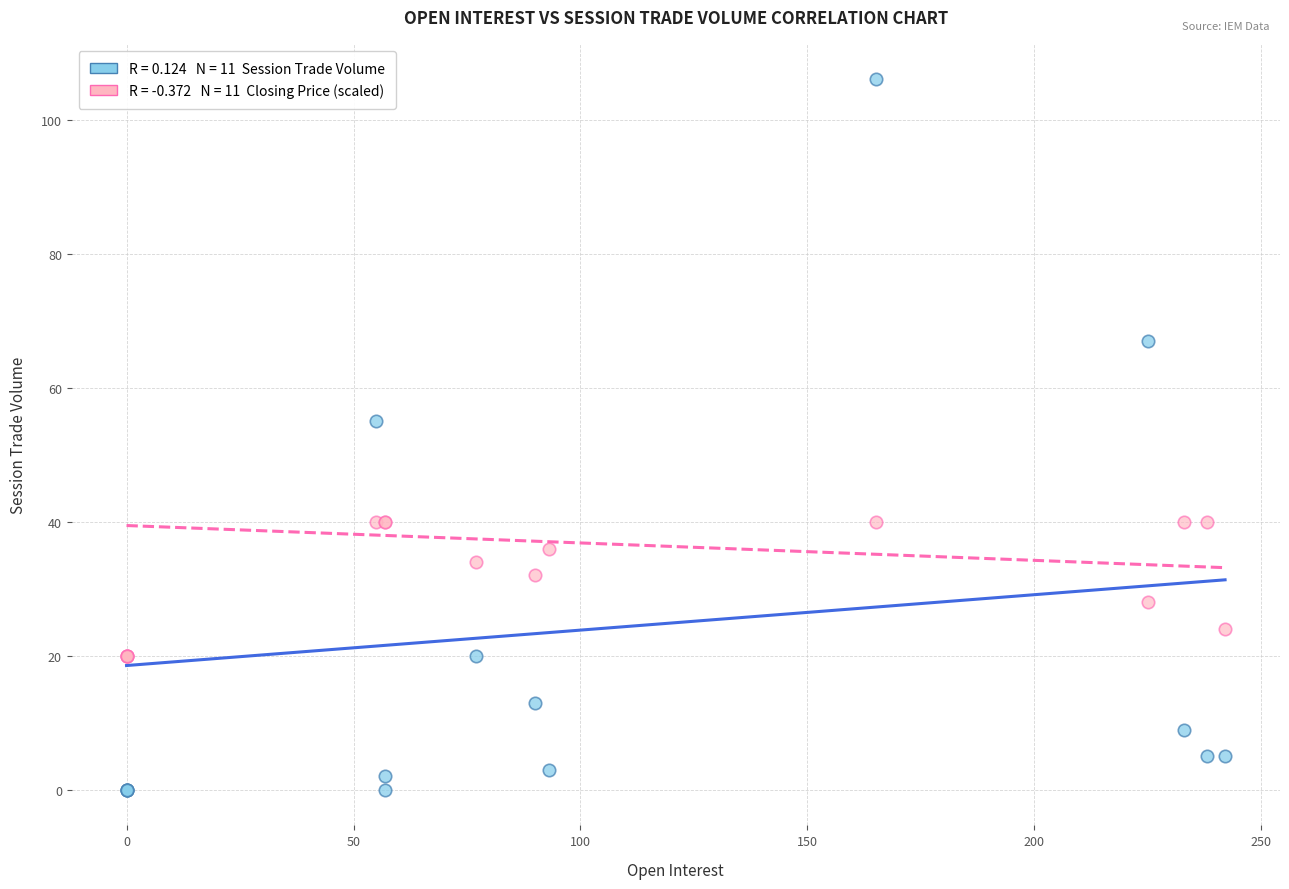

Across all series, what Y value is closest to 53?

55